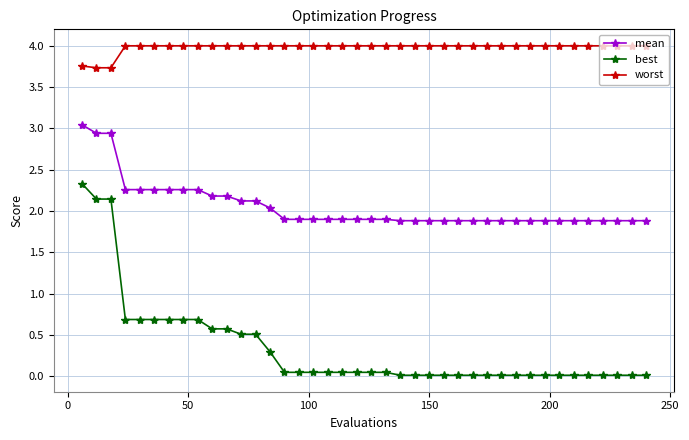

What is the difference between the maximum and minimum values in the mean series?

1.2